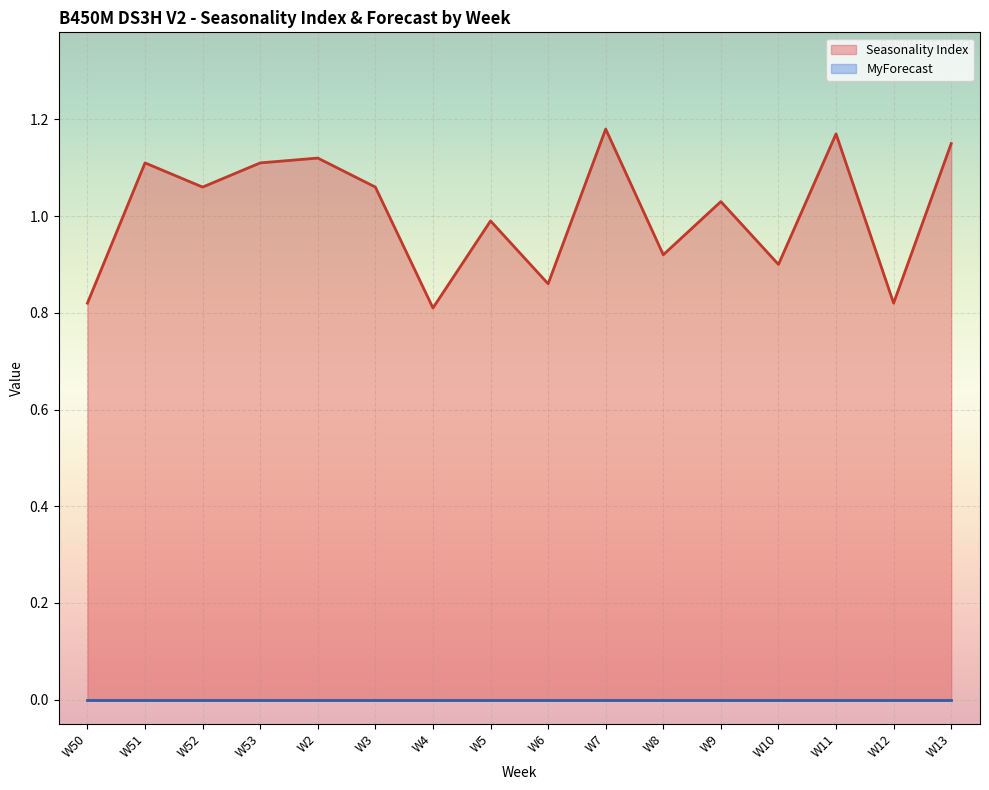

What is the value of the 11th point from the left?

0.9